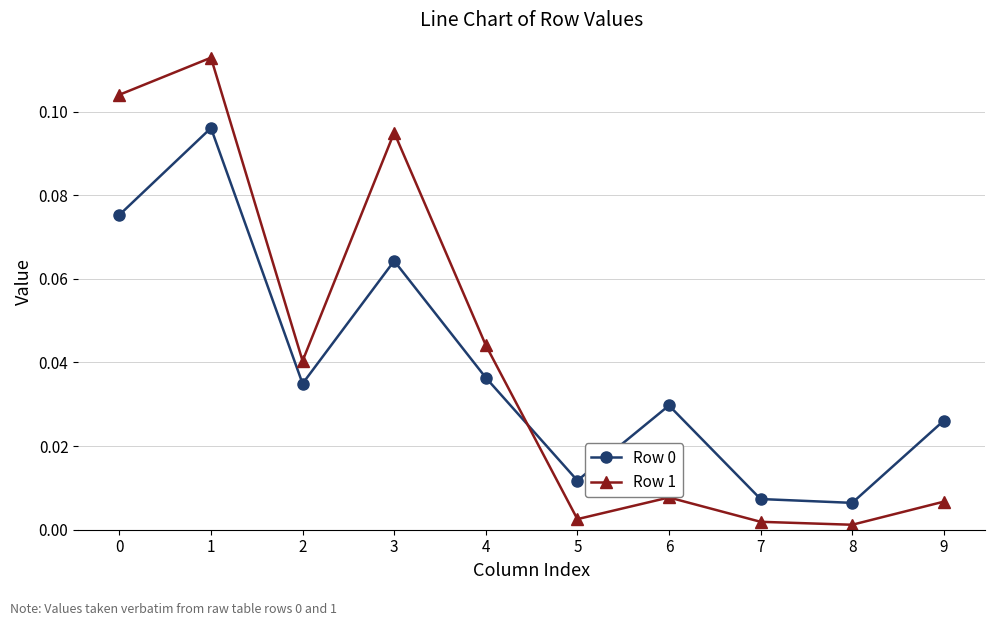

Count the number of data series in this chart.

2